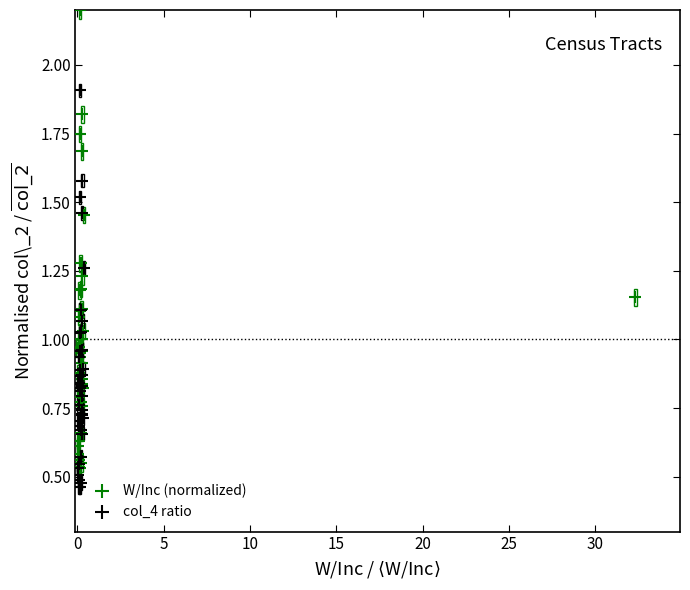

Which series has the widest spread of Y values?

W/Inc (normalized)